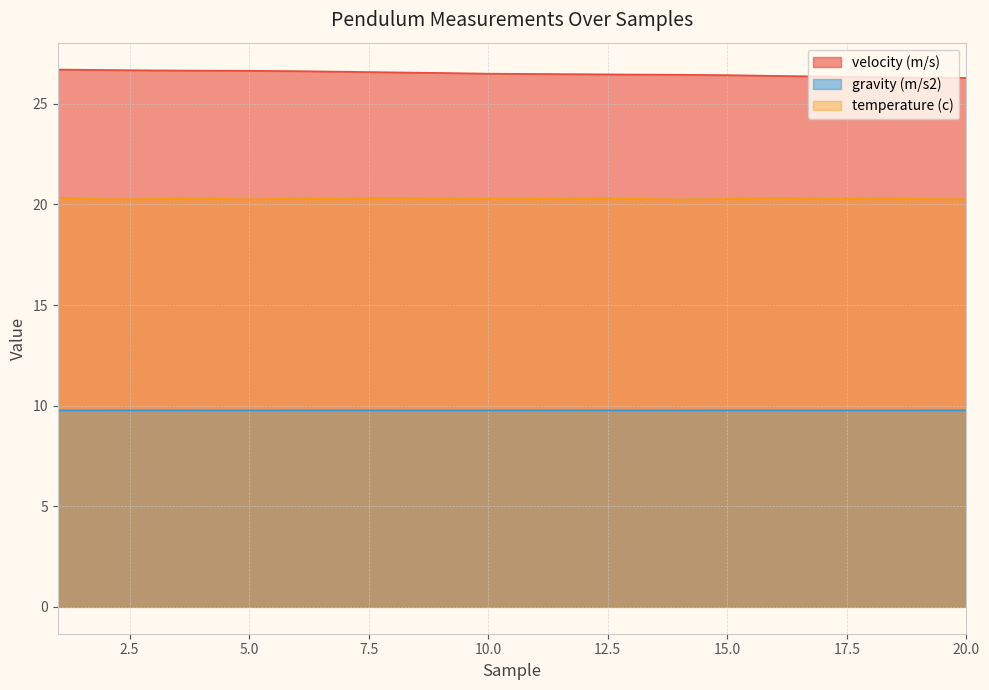

True or false: gravity (m/s2) has a value of 3.7 at 19.

False